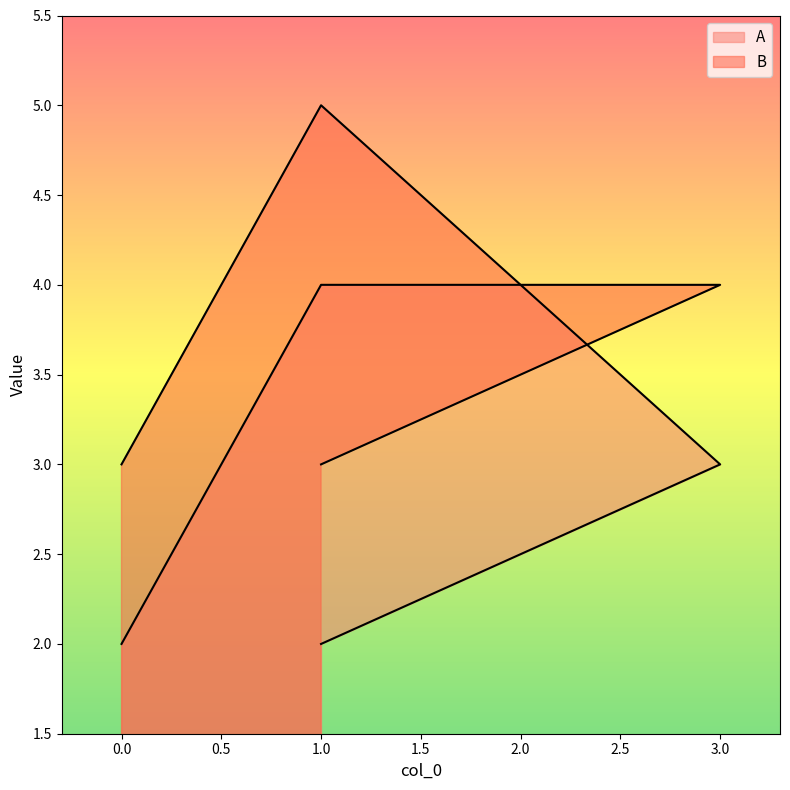

How many values in the B series are below 4?

2